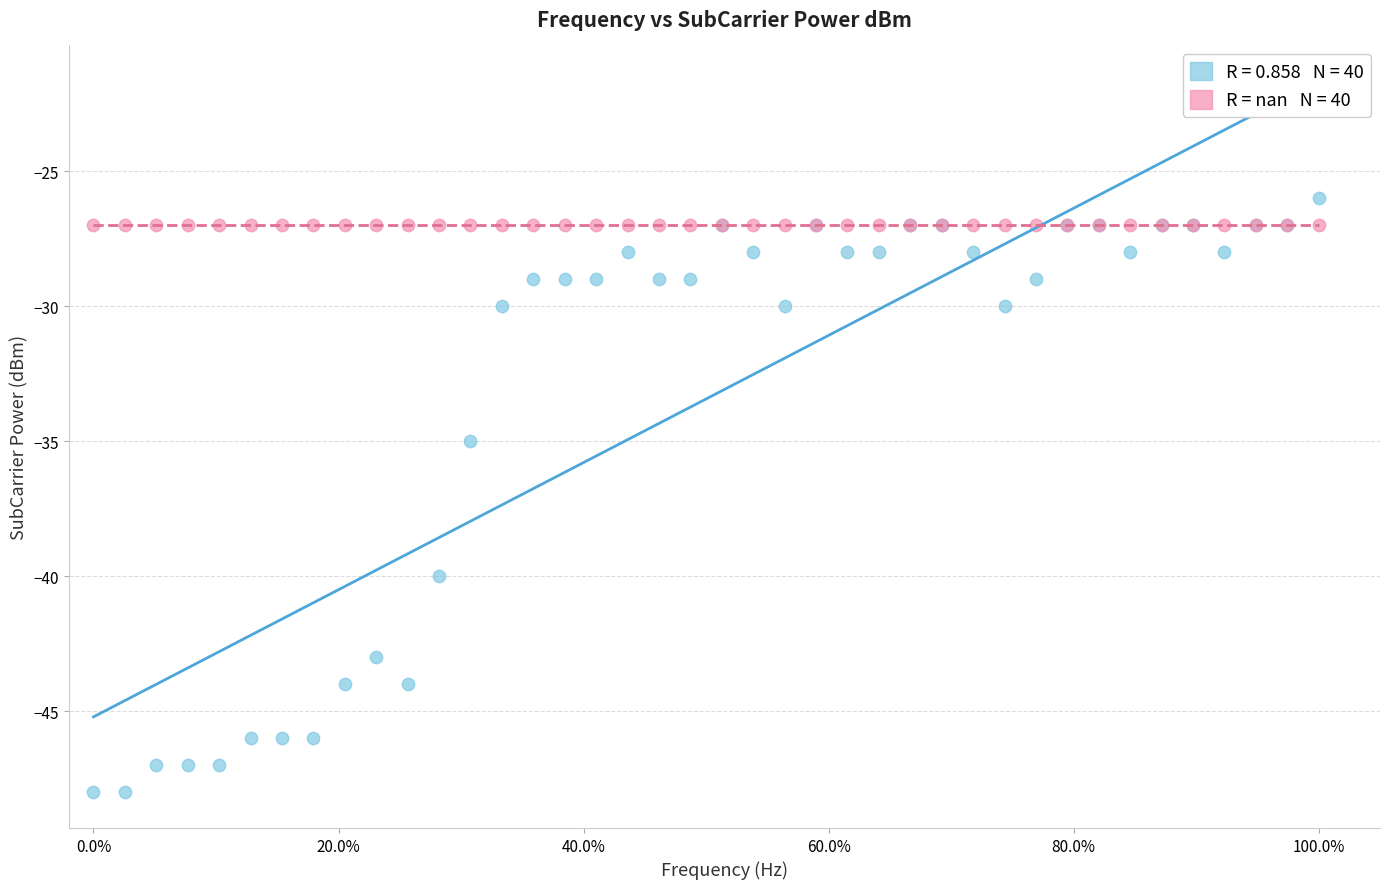

Across all series, what Y value is closest to -37?

-35